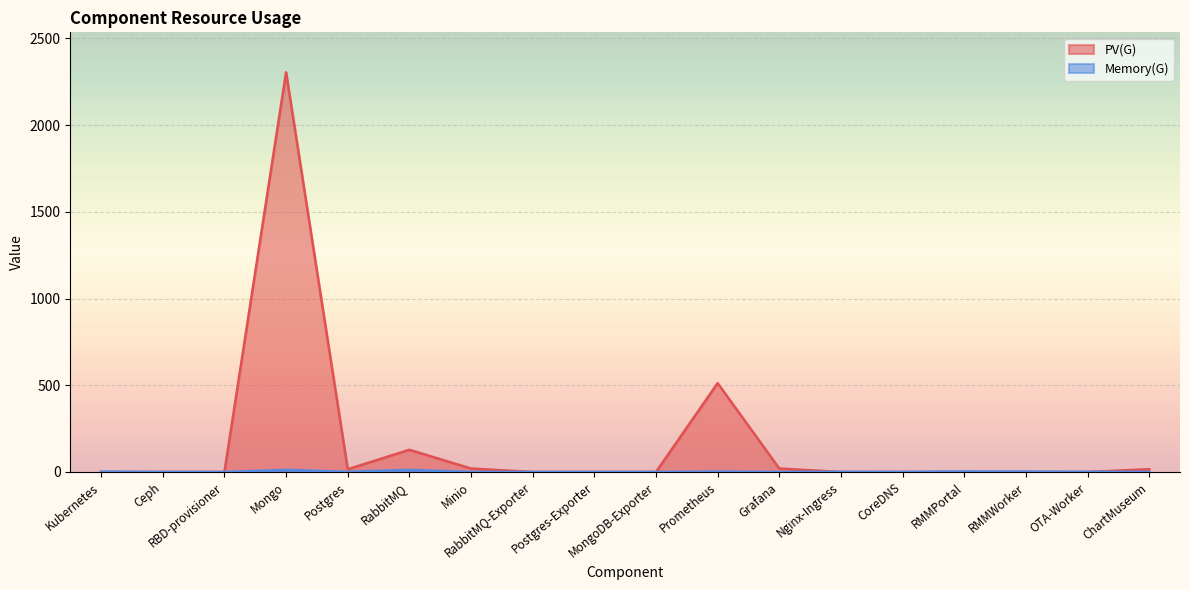

What are all the series names shown in the legend?

Memory(G), PV(G)